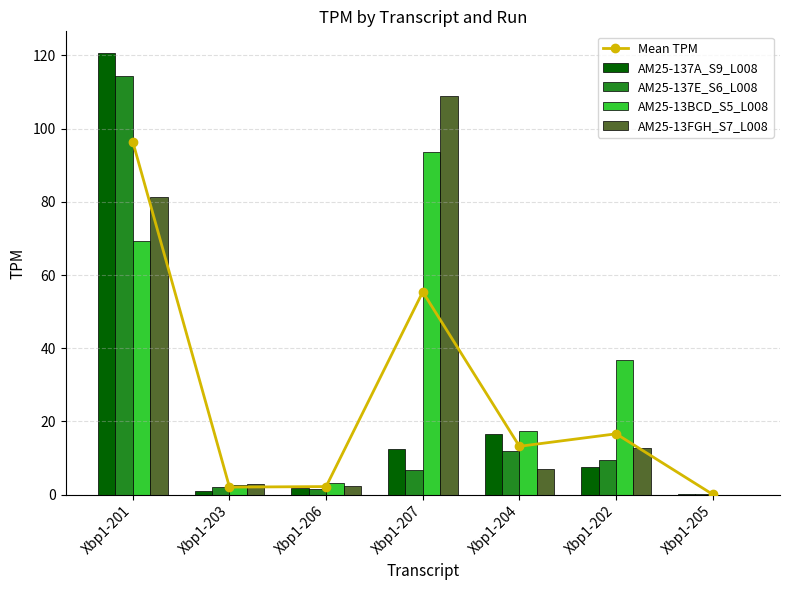

What is the sum of the Mean TPM values at Xbp1-203 and Xbp1-206?

4.3